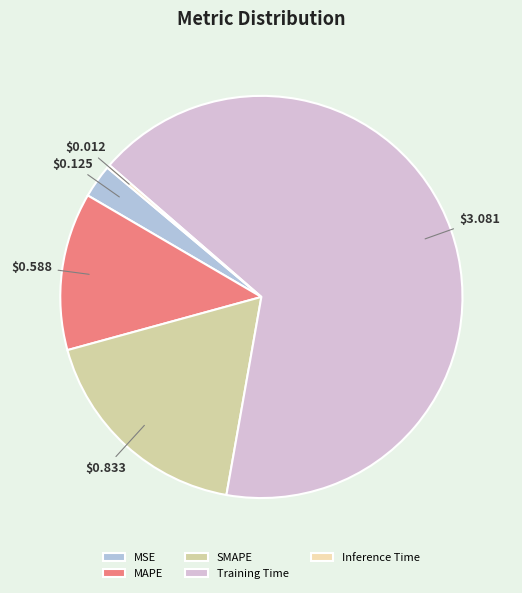

What is the change in value from MSE to Training Time?

+3.0